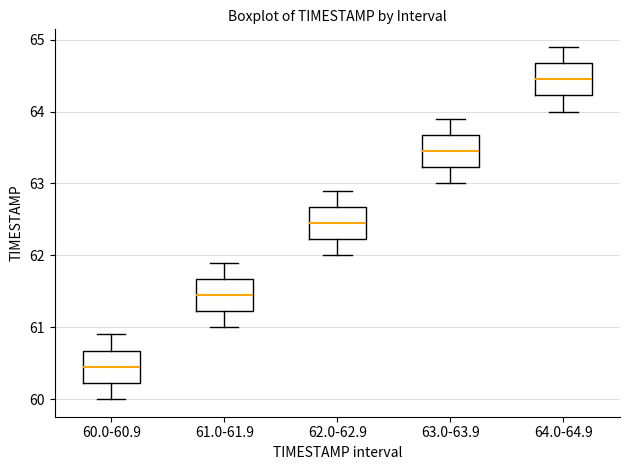

Reading left to right, transcribe this box plot: for each box, give where its median line is, the range the box spans, and where its two whiskers end, as read against the y-axis. The values are not printed on the chart, so give them approximately, as read against the axis.

60.0-60.9: median 60.5, box 60.2 to 60.7, whiskers 60.0 to 60.9
61.0-61.9: median 61.5, box 61.2 to 61.7, whiskers 61.0 to 61.9
62.0-62.9: median 62.5, box 62.2 to 62.7, whiskers 62.0 to 62.9
63.0-63.9: median 63.5, box 63.2 to 63.7, whiskers 63.0 to 63.9
64.0-64.9: median 64.5, box 64.2 to 64.7, whiskers 64.0 to 64.9